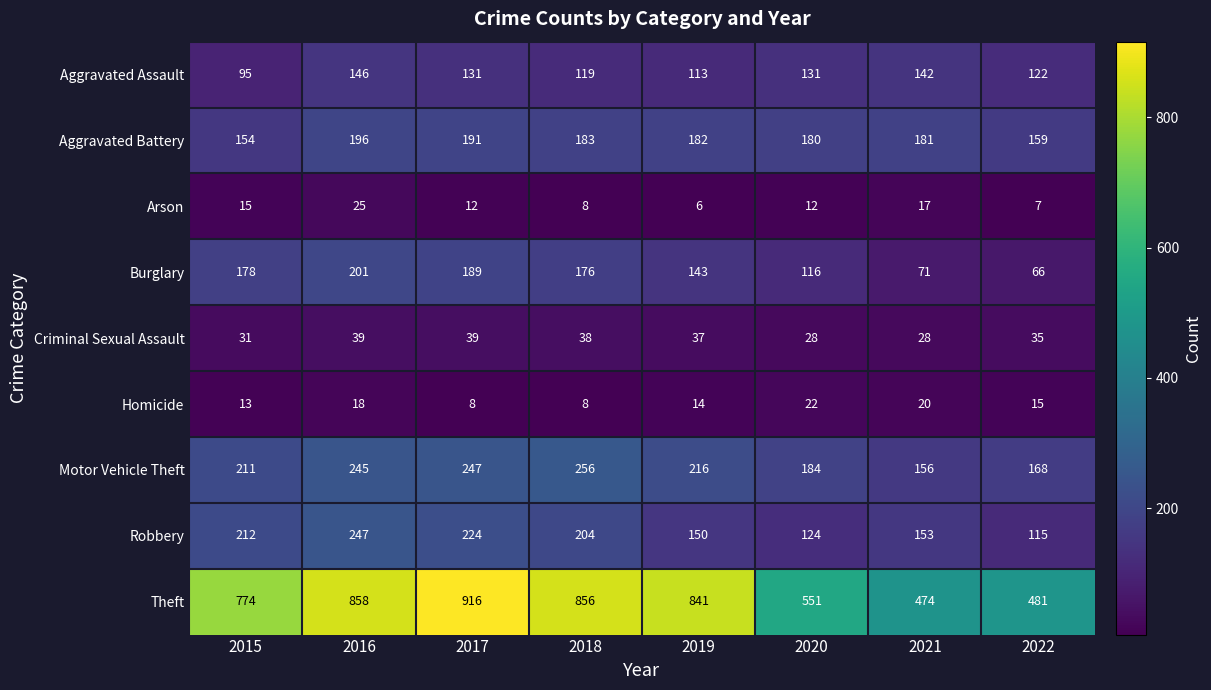

How many series are shown in this chart?

9